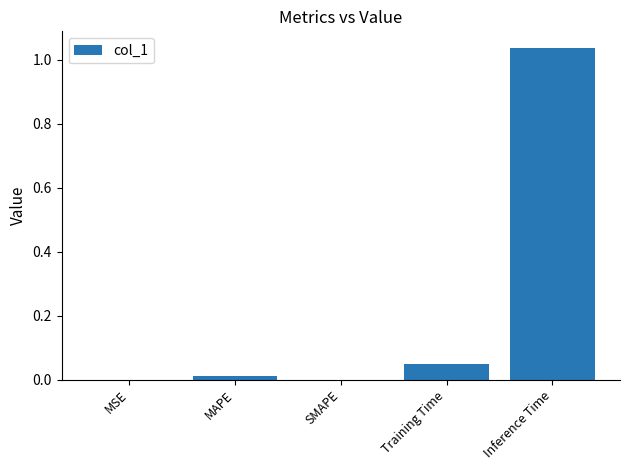

Between Training Time and MSE, which is larger?

Training Time